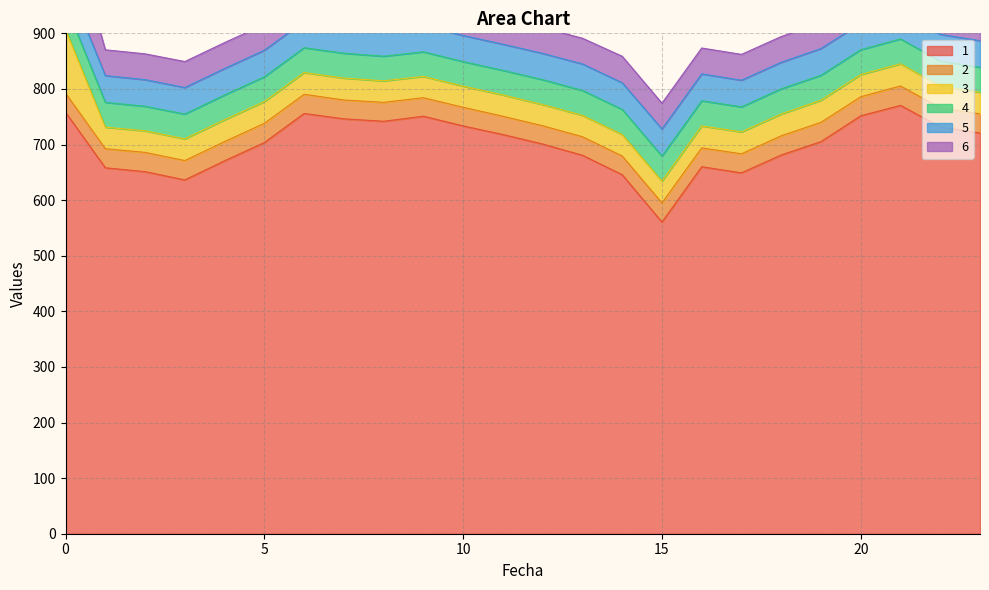

True or false: 1 and 6 intersect in this chart.

False